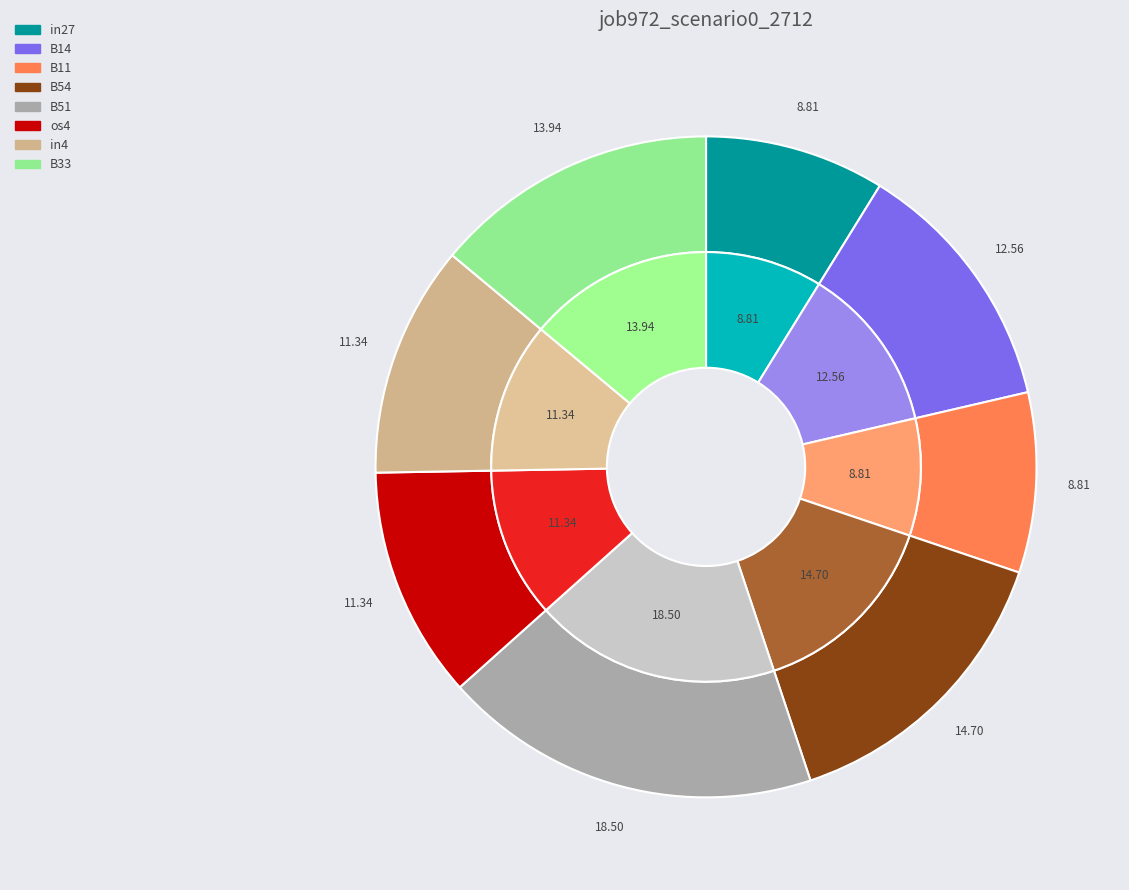

Which has a higher value, in4 or B14?

B14